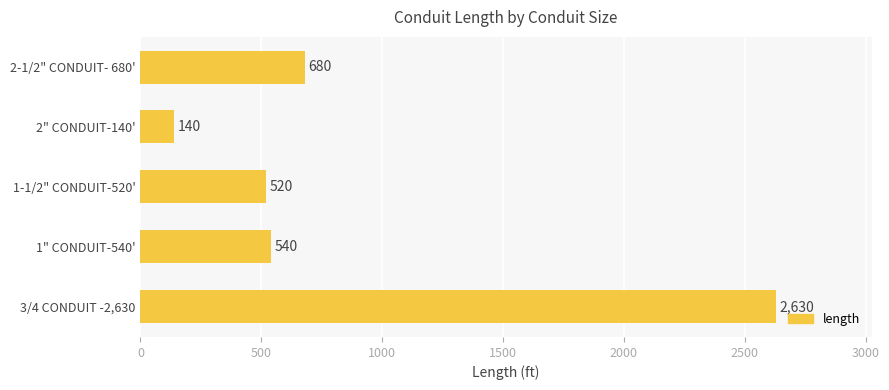

How many categories are shown in the chart?

5